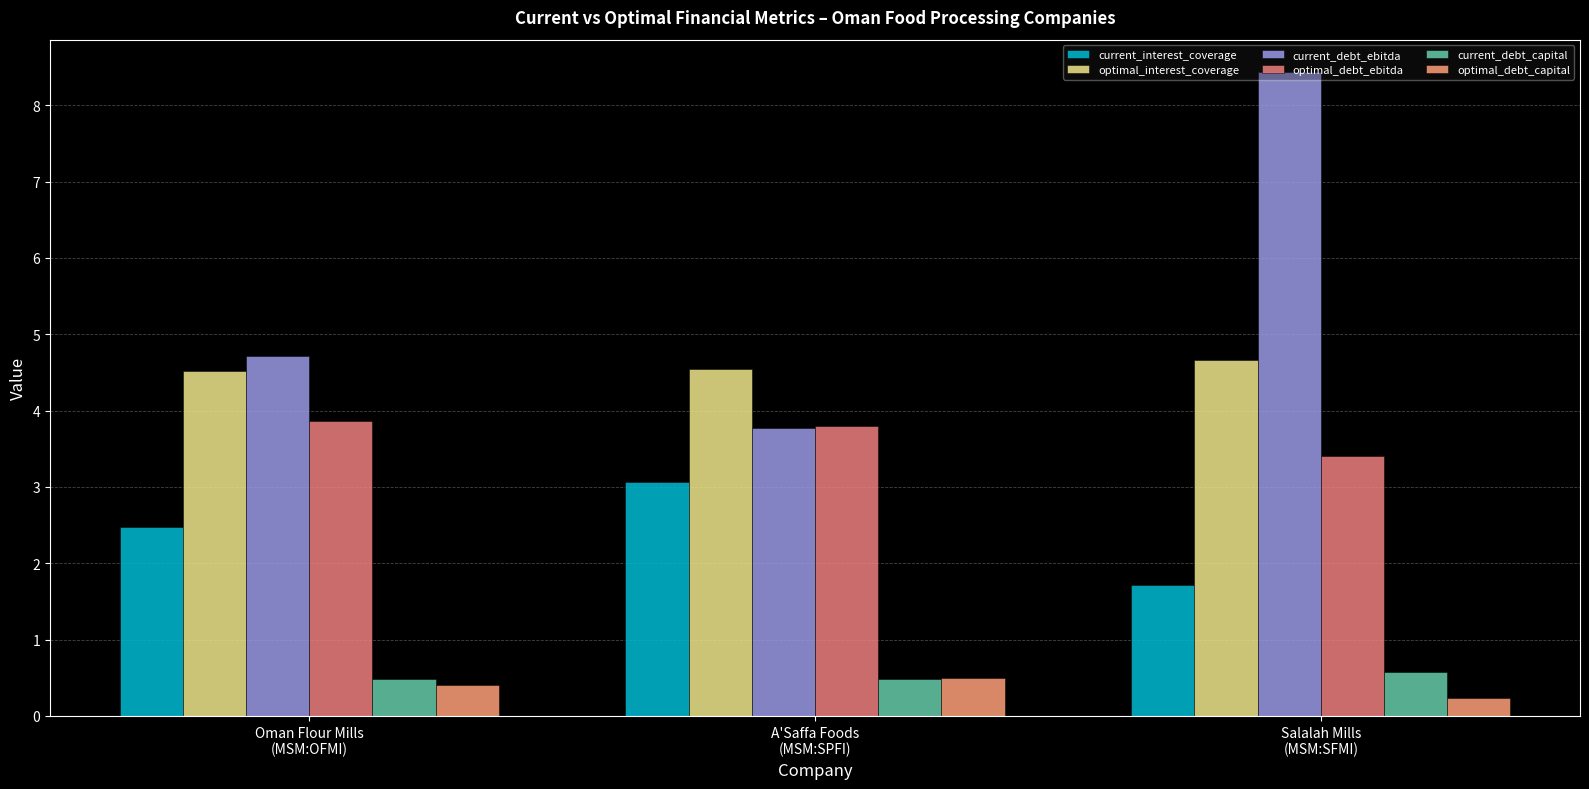

What is the greatest value displayed?

8.4